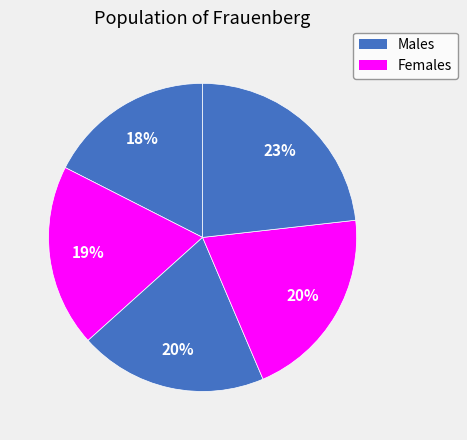

Count the number of slices in the pie.

5